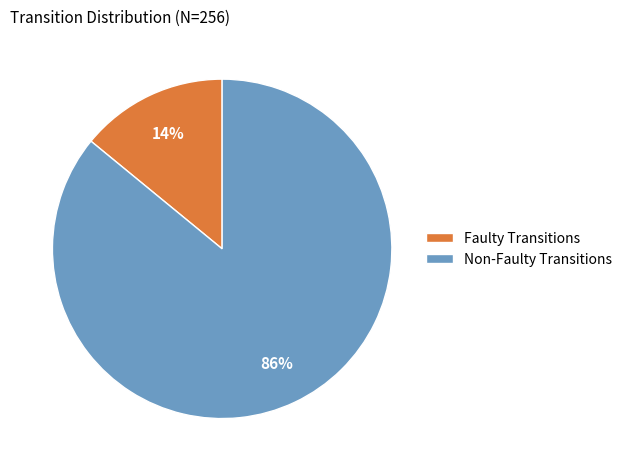

Count the number of slices in the pie.

2